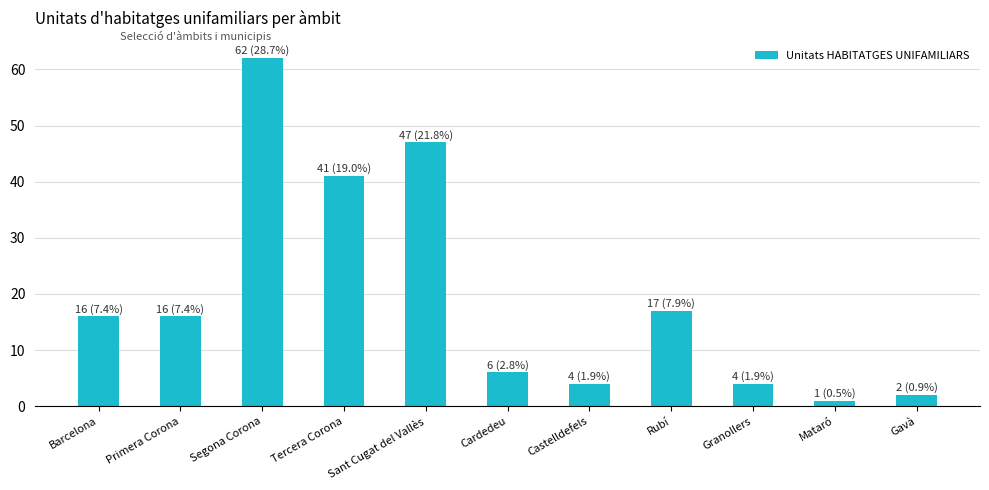

Reading left to right, extract all data points from this chart.

16	16	62	41	47	6	4	17	4	1	2